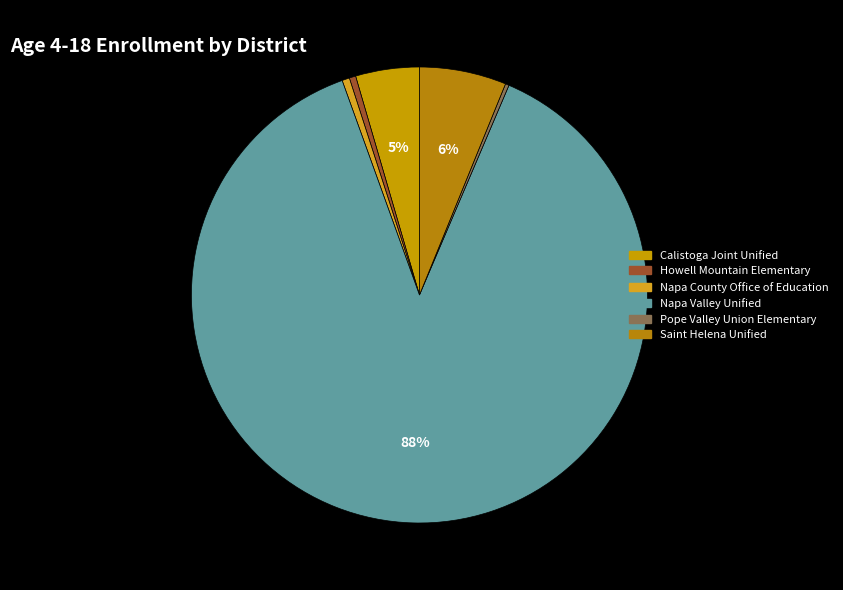

How many slices are in this pie chart?

6